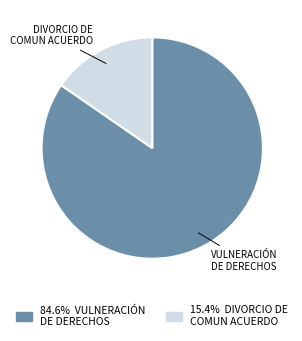

Is there any slice that represents more than half of the pie?

Yes